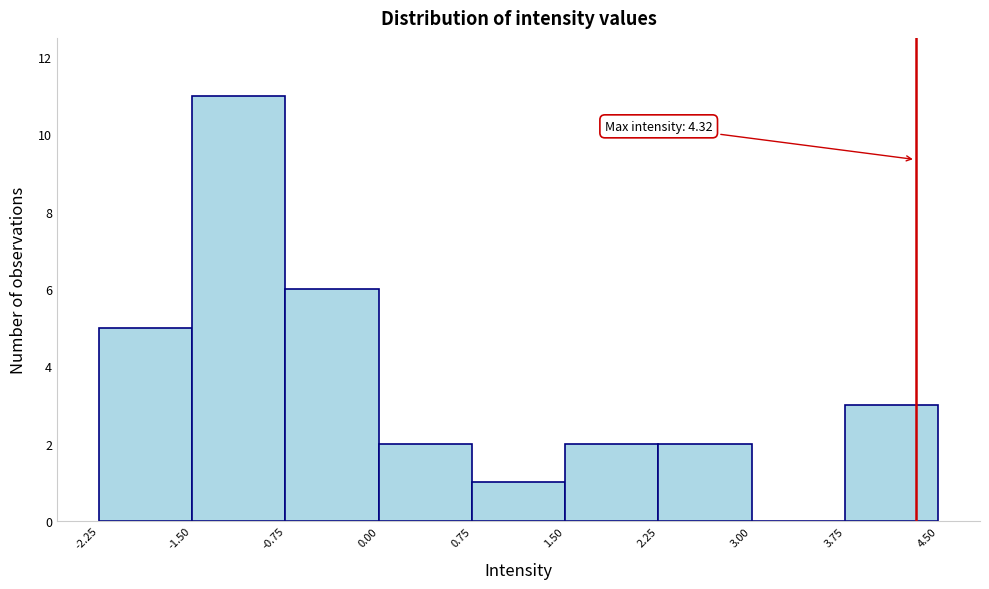

Which range on the x-axis has the tallest bar?

-1.50 to -0.75